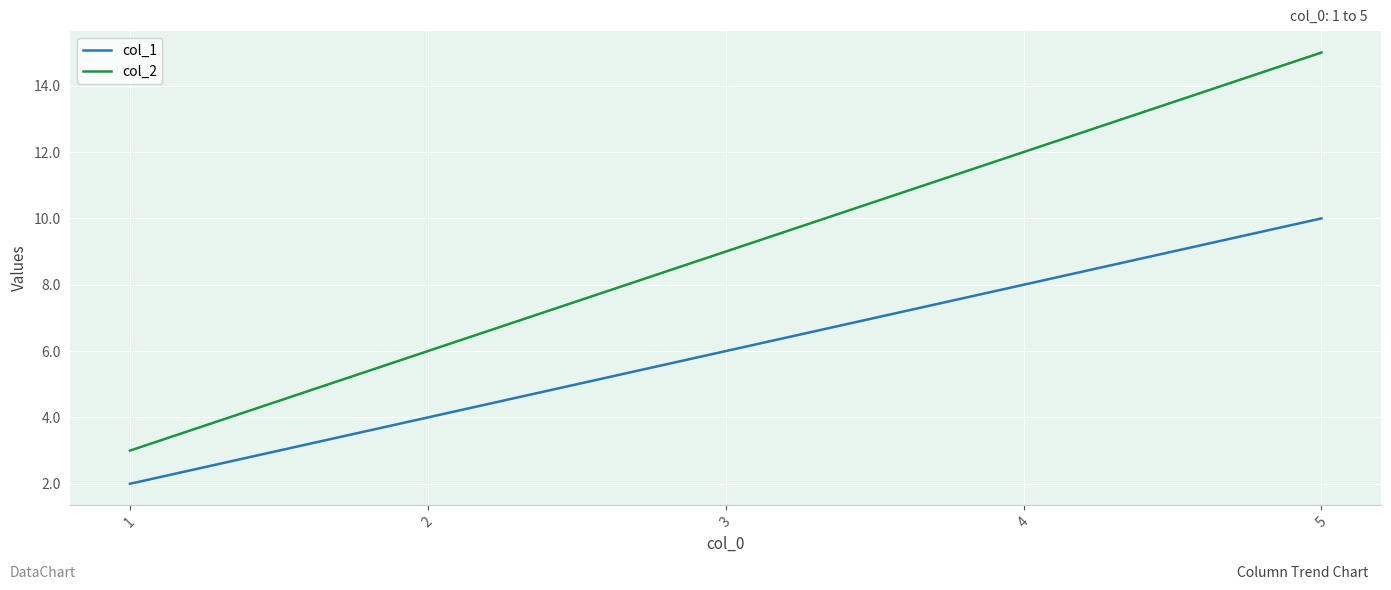

What is the average value of the col_1 series?

6